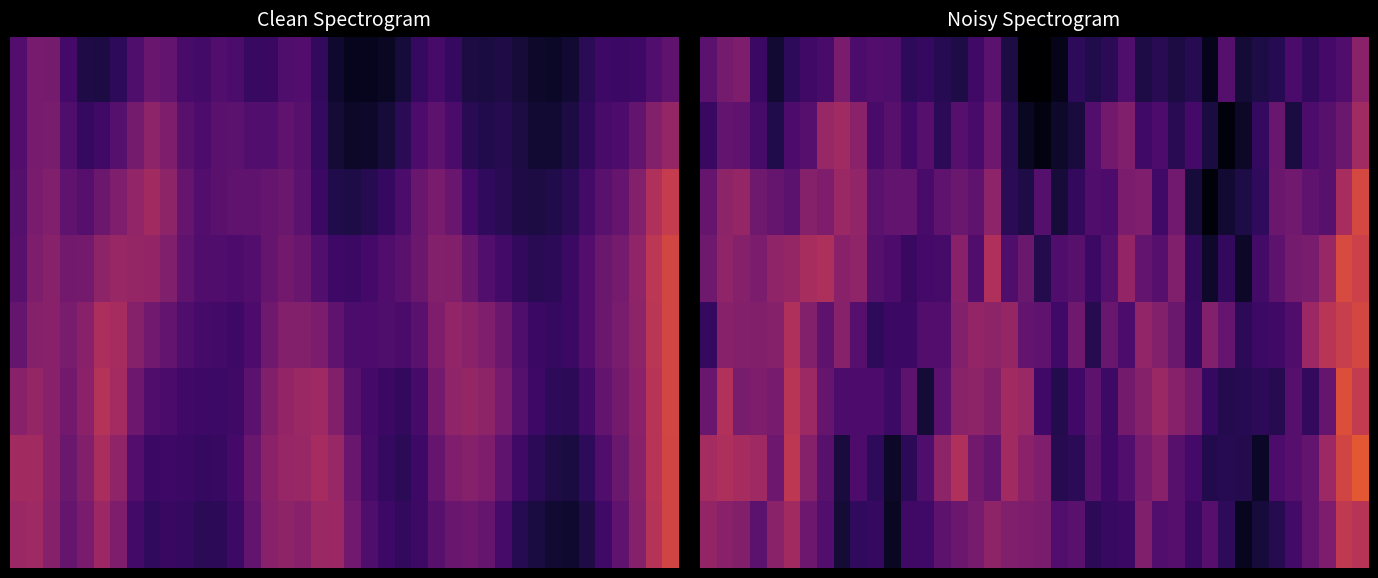

What is the spread (max minus min) of values at 16?

0.2